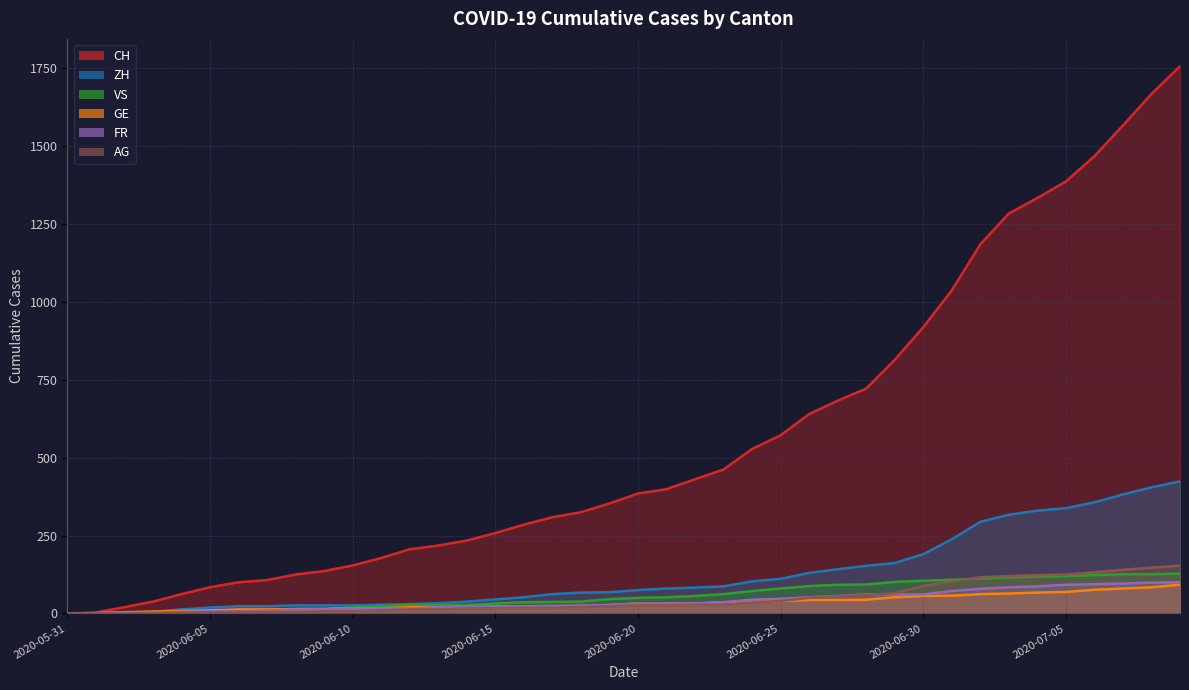

Which has a higher value, 2020-05-31 or 2020-06-30?

2020-06-30